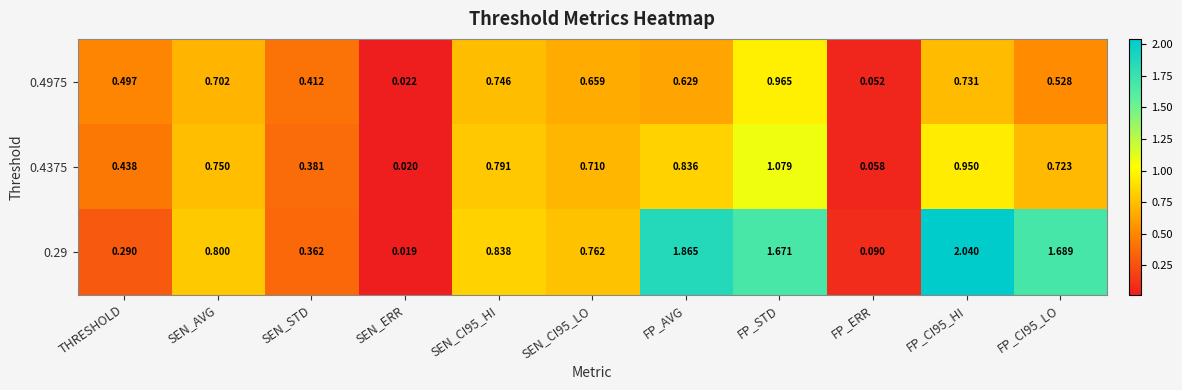

How many categories are shown in the chart?

11